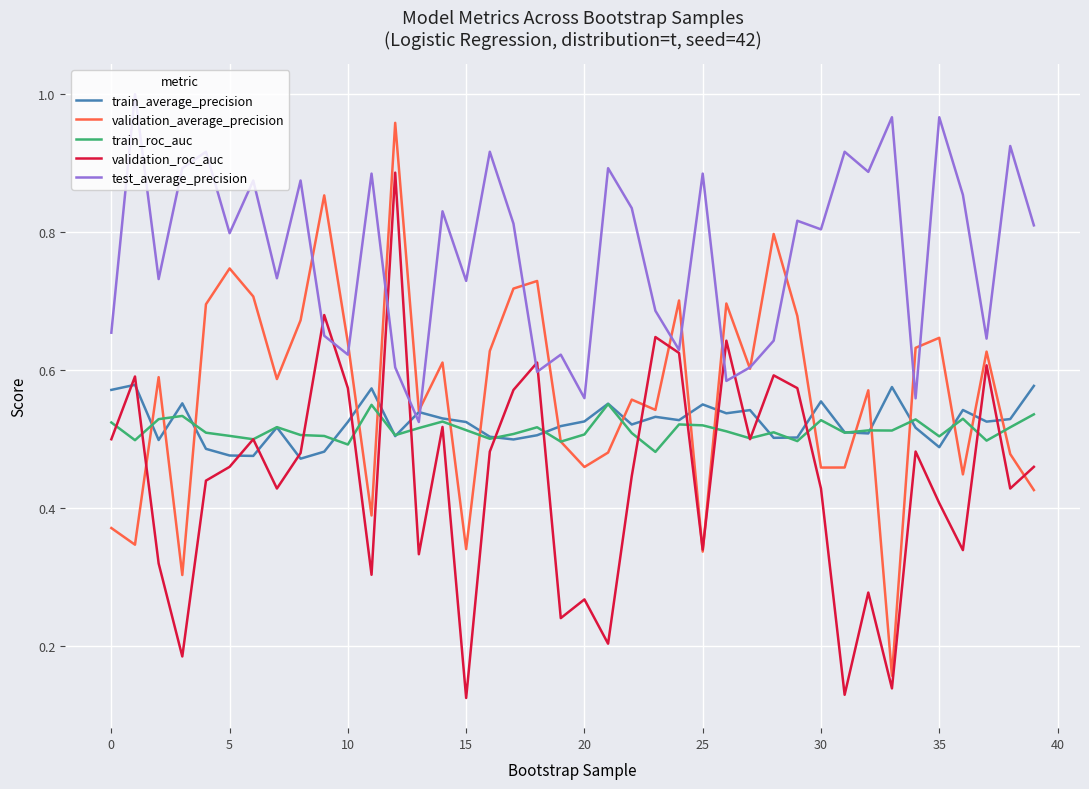

How many times do train_average_precision and test_average_precision cross each other?

2